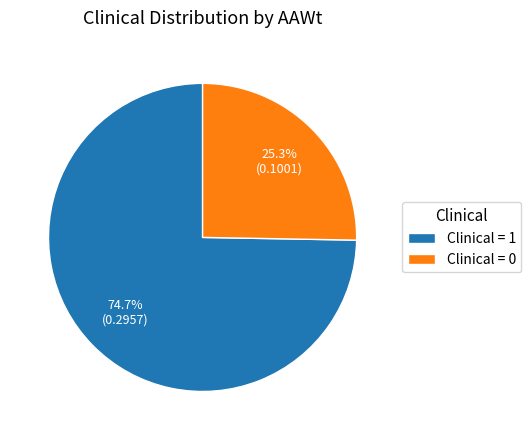

What is the majority slice?

Clinical = 1